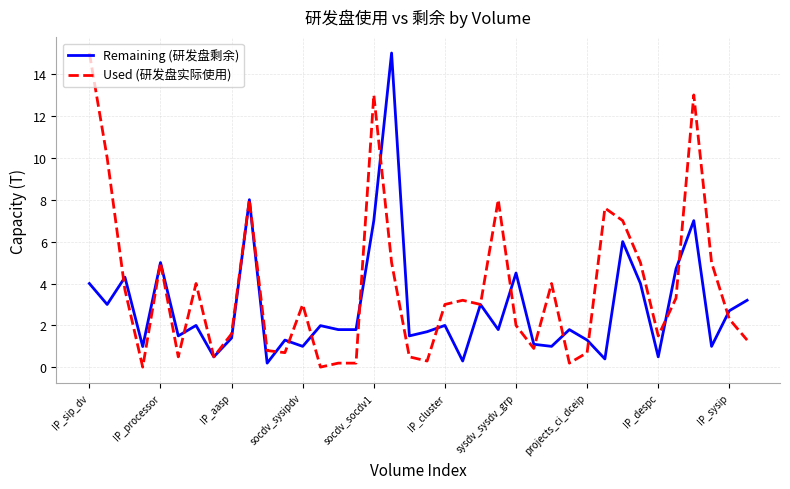

Is this an area chart (filled region under the line)?

No